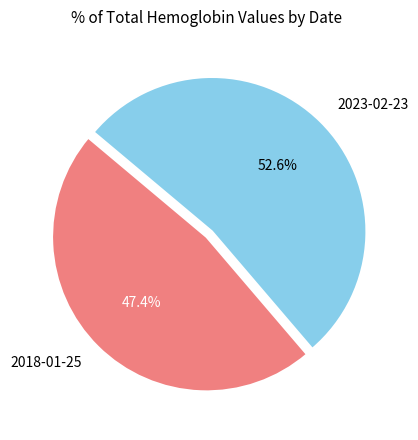

How much of the chart is everything except 2018-01-25?

52.6%